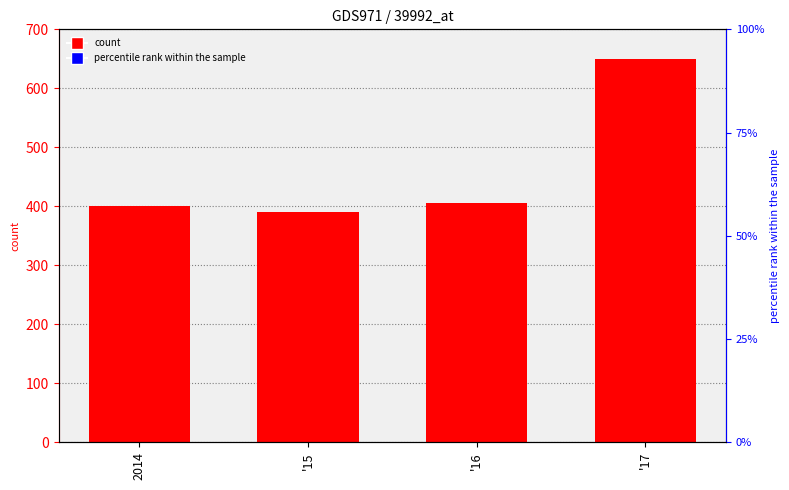

Rank the categories by value from highest to lowest.

'17, '16, 2014, '15